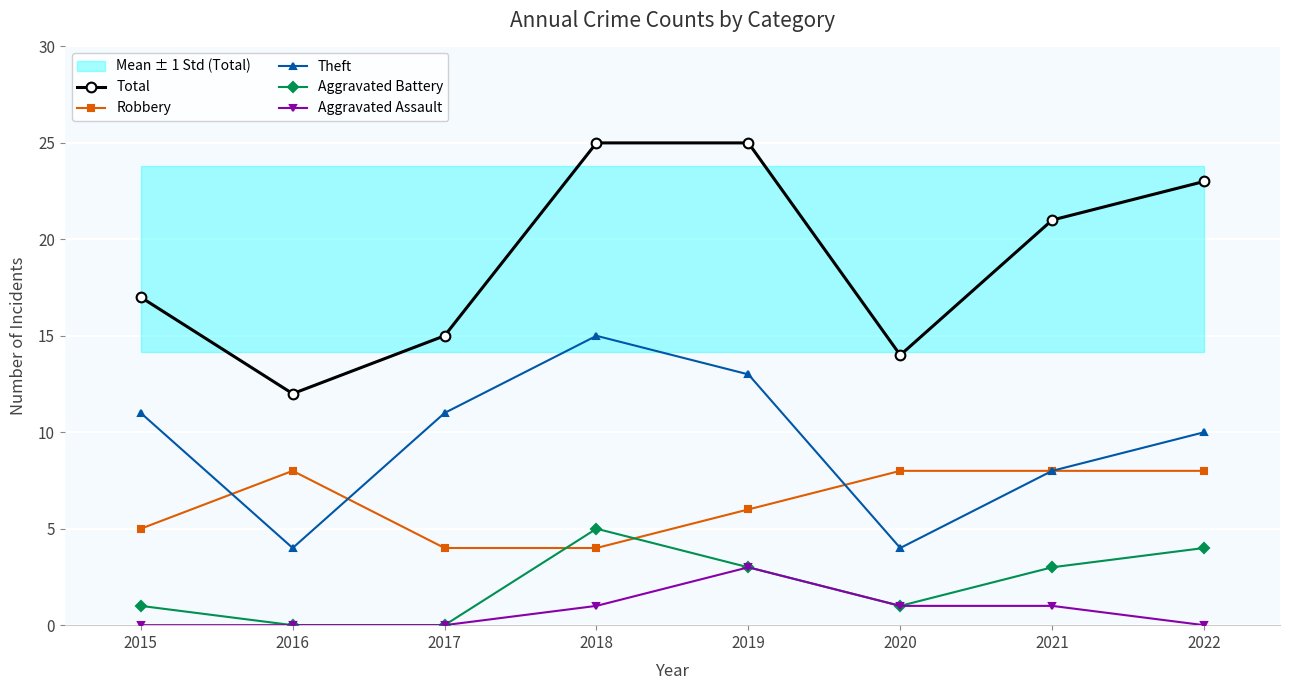

True or false: Robbery and Aggravated Assault intersect in this chart.

False